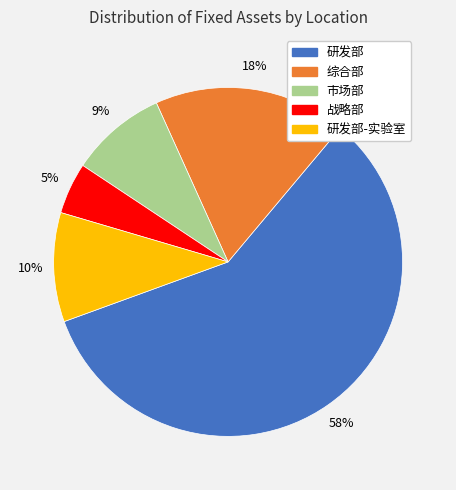

Does any single category account for the majority?

Yes